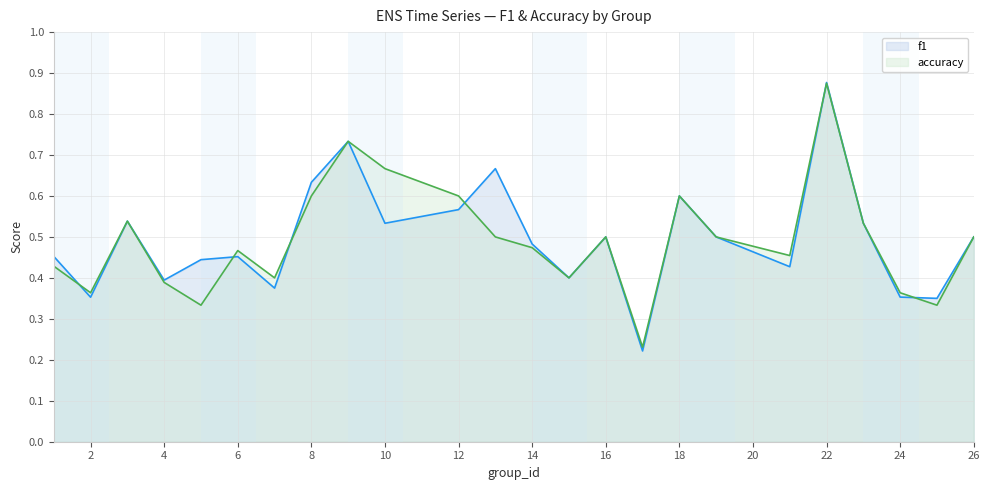

Reading right to left, what are all the values shown in this chart?

f1: 26=0.5	25=0.4	24=0.4	23=0.5	22=0.9	21=0.4	19=0.5	18=0.6	17=0.2	16=0.5	15=0.4	14=0.5	13=0.7	12=0.6	10=0.5	9=0.7	8=0.6	7=0.4	6=0.5	5=0.4	4=0.4	3=0.5	2=0.4	1=0.5
accuracy: 26=0.5	25=0.3	24=0.4	23=0.5	22=0.9	21=0.5	19=0.5	18=0.6	17=0.2	16=0.5	15=0.4	14=0.5	13=0.5	12=0.6	10=0.7	9=0.7	8=0.6	7=0.4	6=0.5	5=0.3	4=0.4	3=0.5	2=0.4	1=0.4